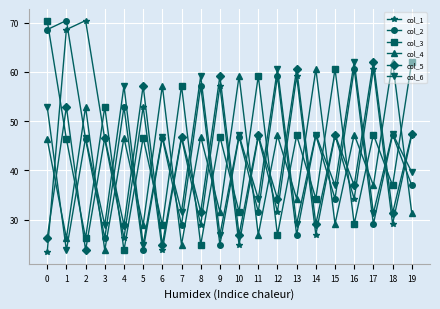

Which series ends up on top after the final intersection of col_3 and col_1?

col_3